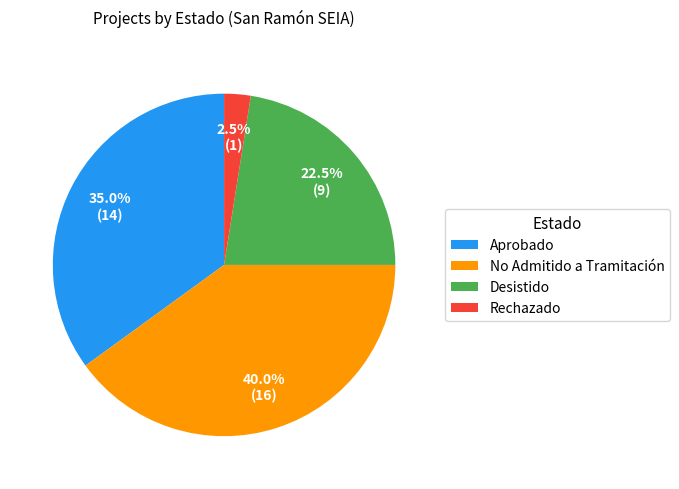

Is there any slice that represents more than half of the pie?

No